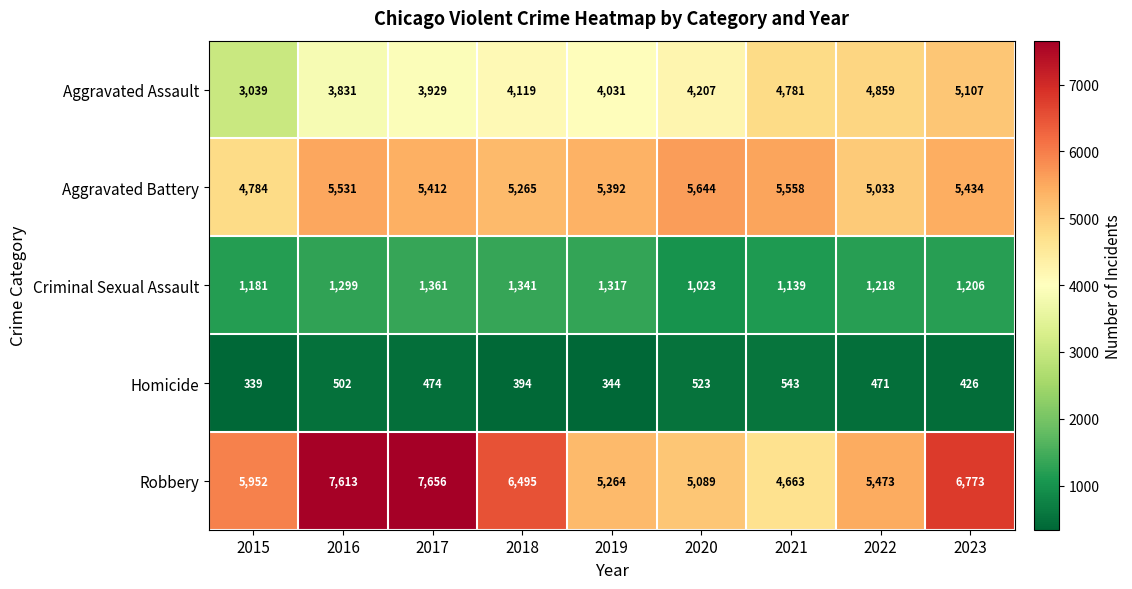

Which series has the largest total across all categories?

Robbery